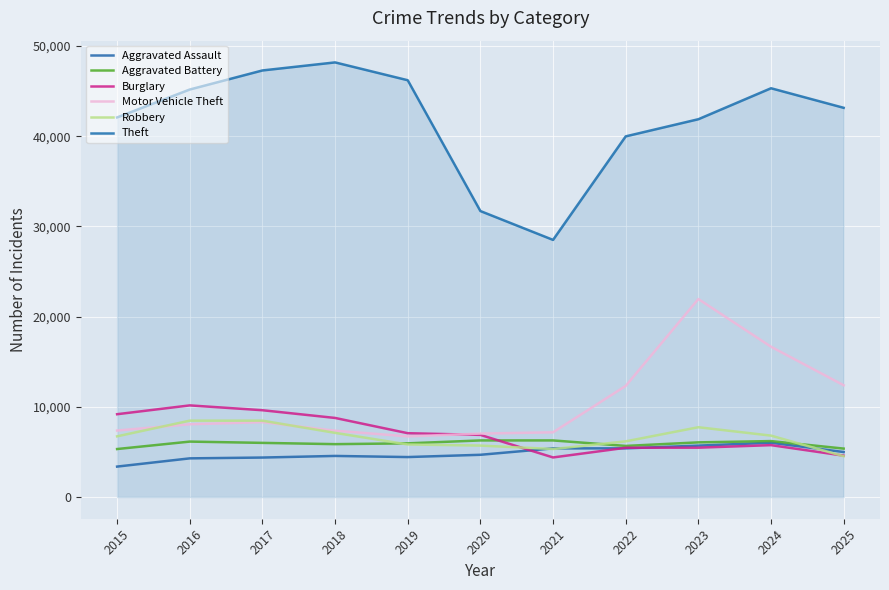

Does the chart have visible grid lines?

Yes